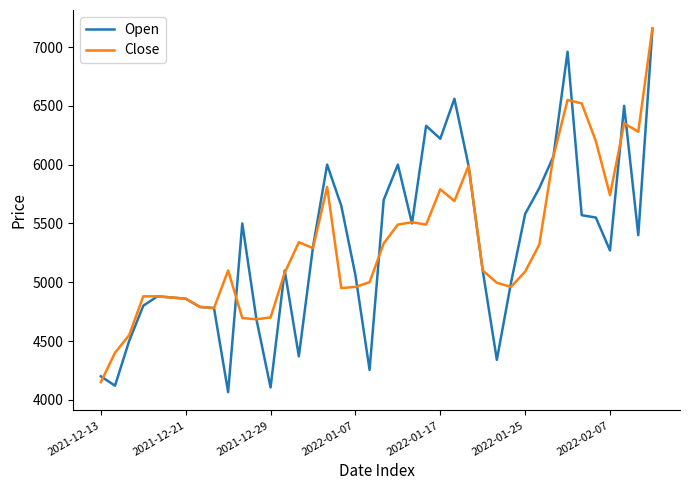

What is the minimum value for Open?

4065